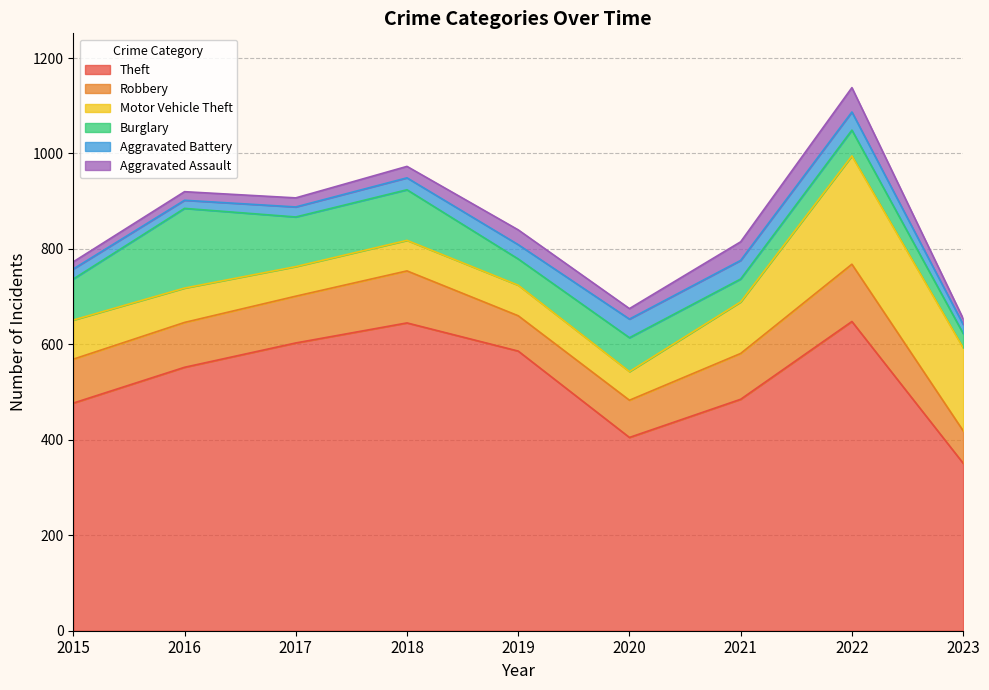

True or false: Robbery and Aggravated Assault intersect in this chart.

False